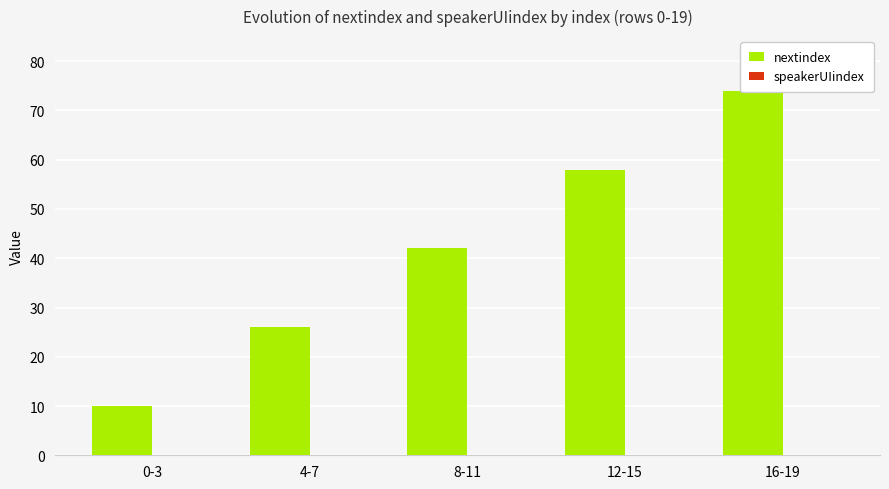

What are all the series names shown in the legend?

nextindex, speakerUIindex